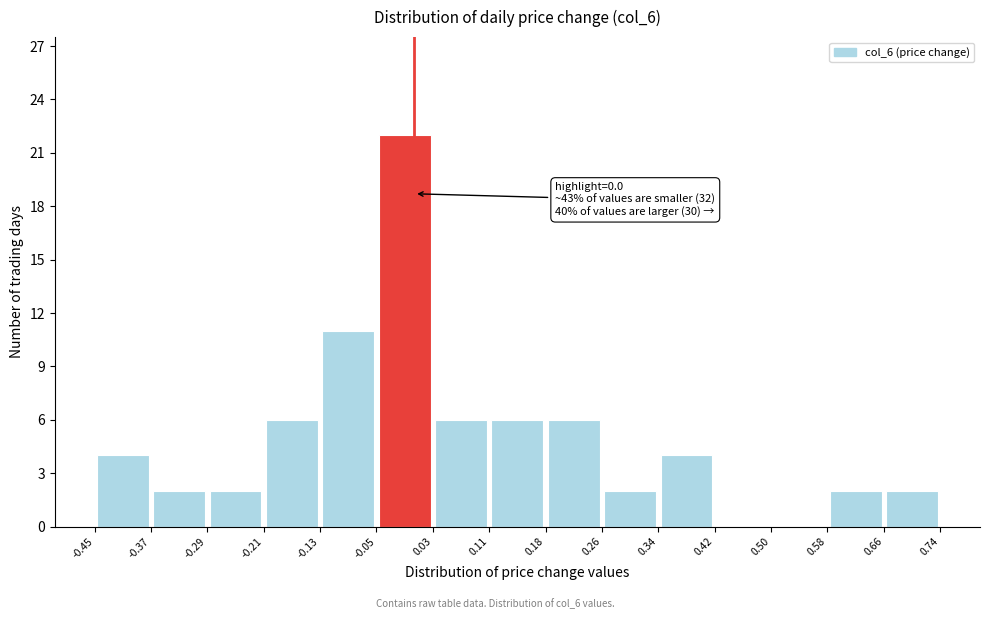

Over which range of the x-axis is the bar tallest?

-0.05 to 0.03